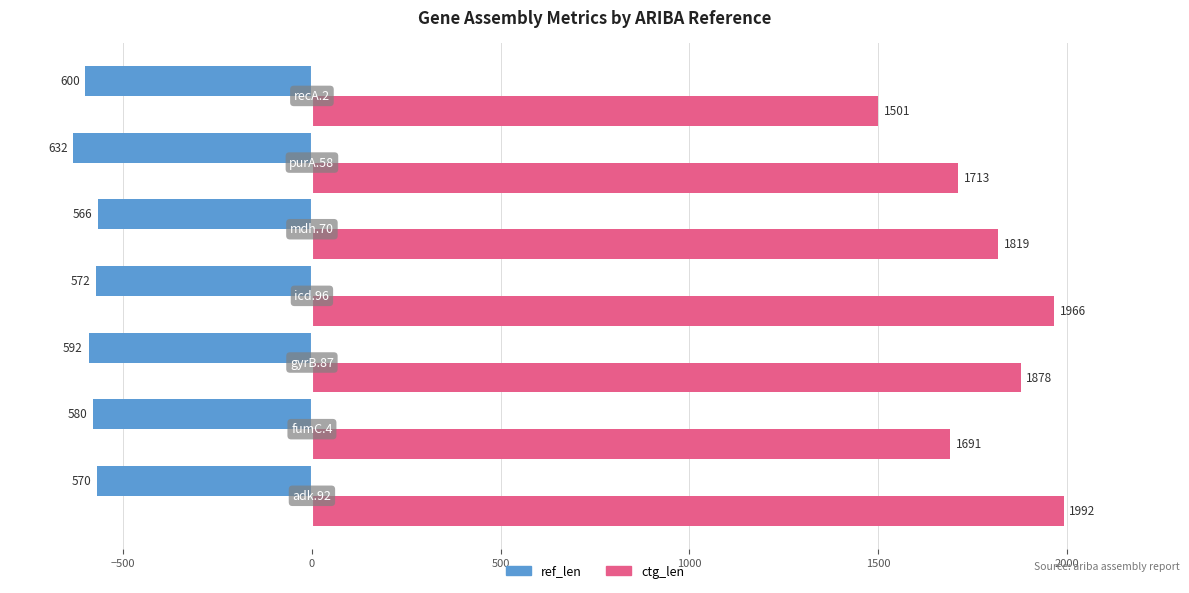

Which series has the widest spread of values?

ctg_len